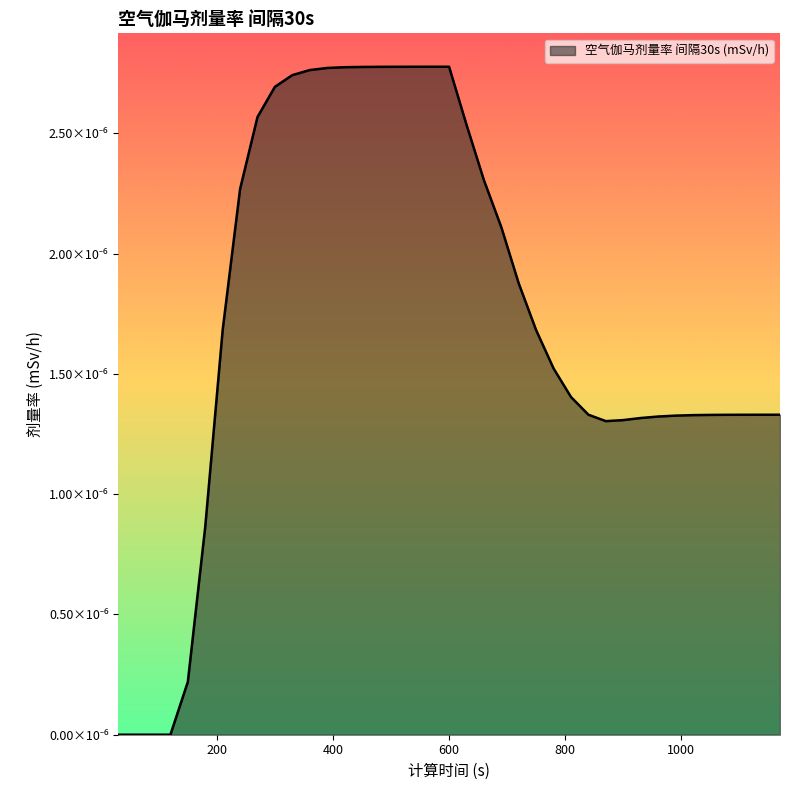

Is this an area chart (filled region under the line)?

Yes